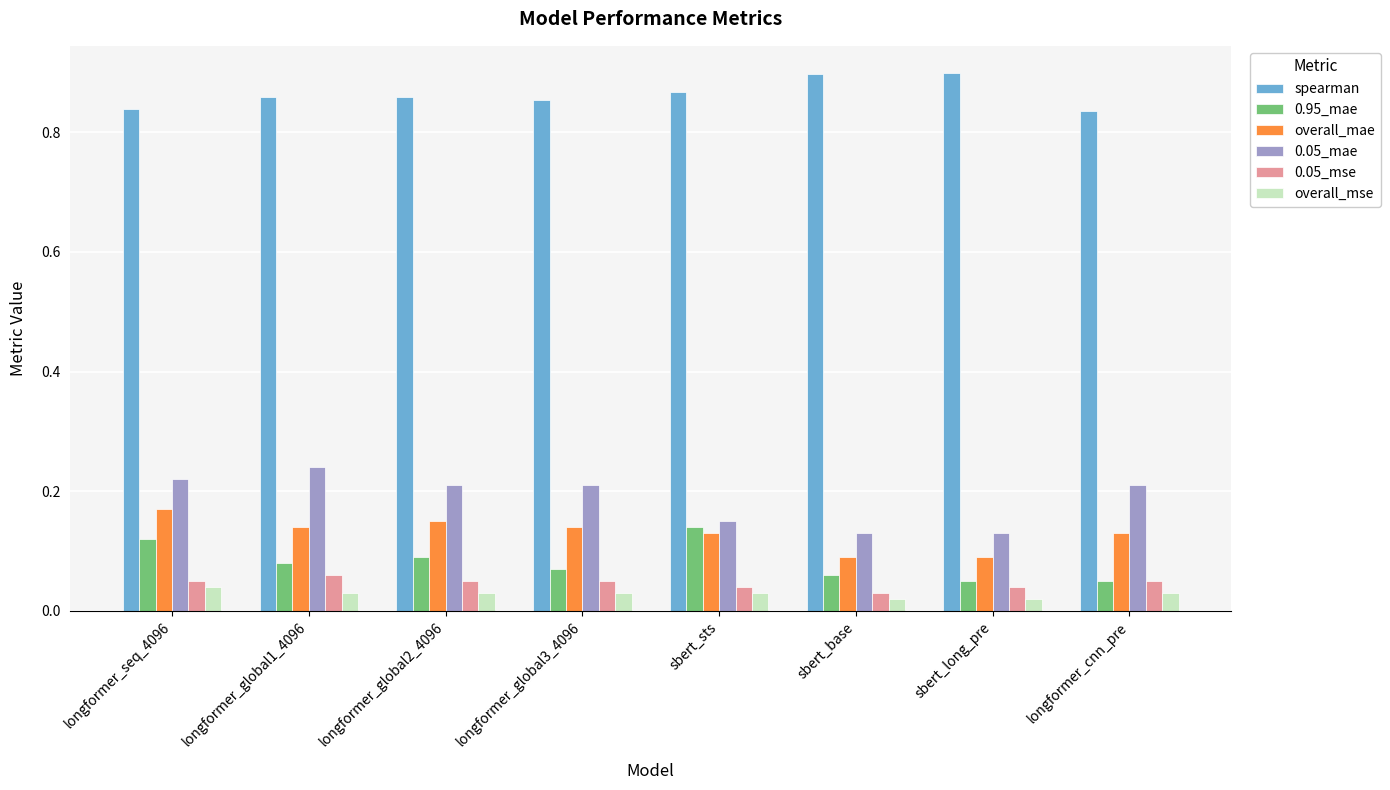

Is it true that overall_mae equals 0.2 at longformer_cnn_pre?

False